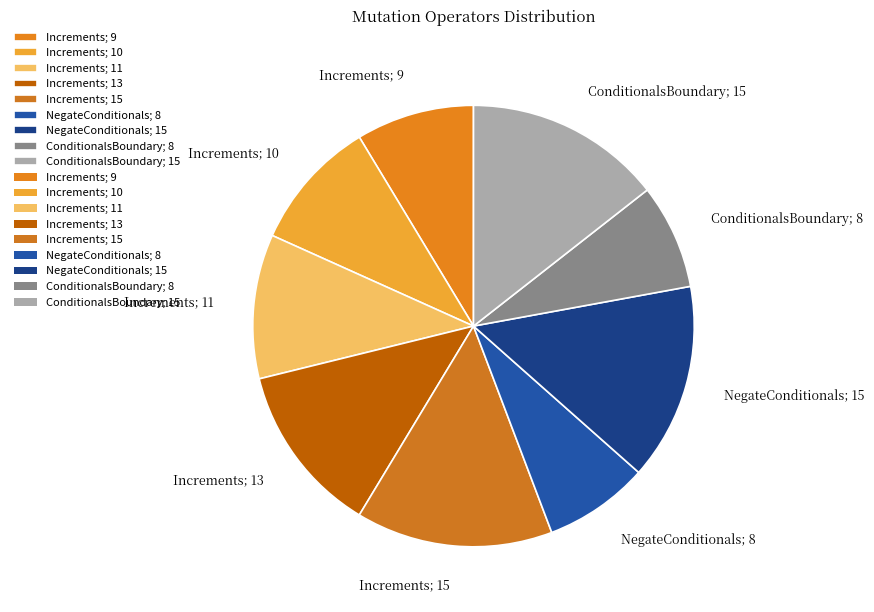

Is there any slice that represents more than half of the pie?

No